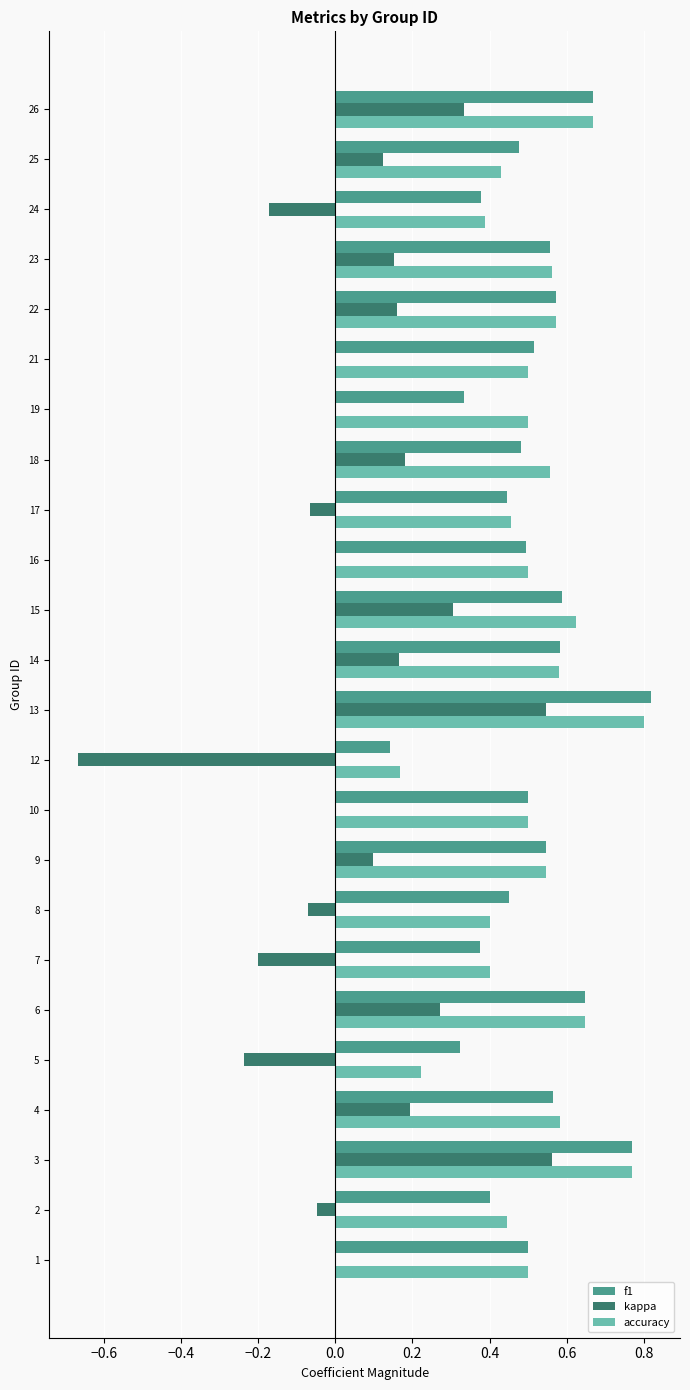

Is the value of accuracy at 17 greater than the value of kappa at 6?

Yes